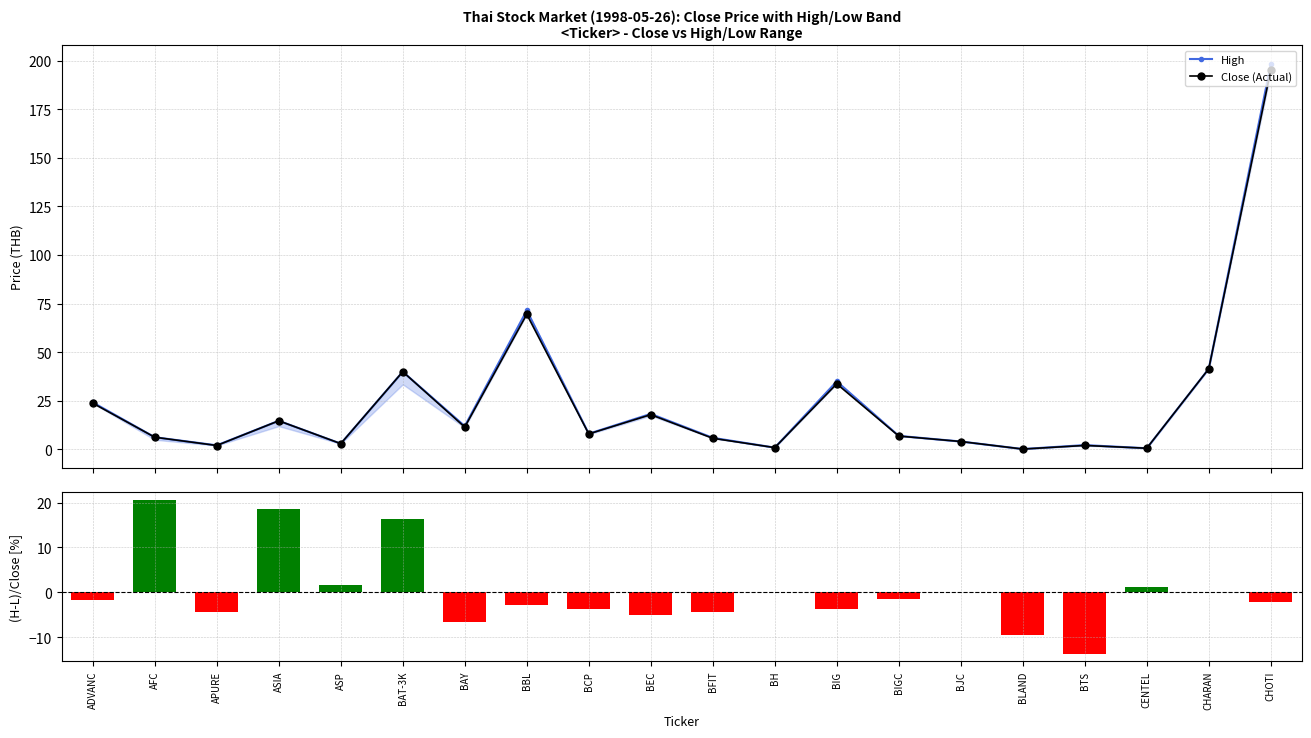

What is the highest value of the (High-Low)/Close [%] series?

20.6